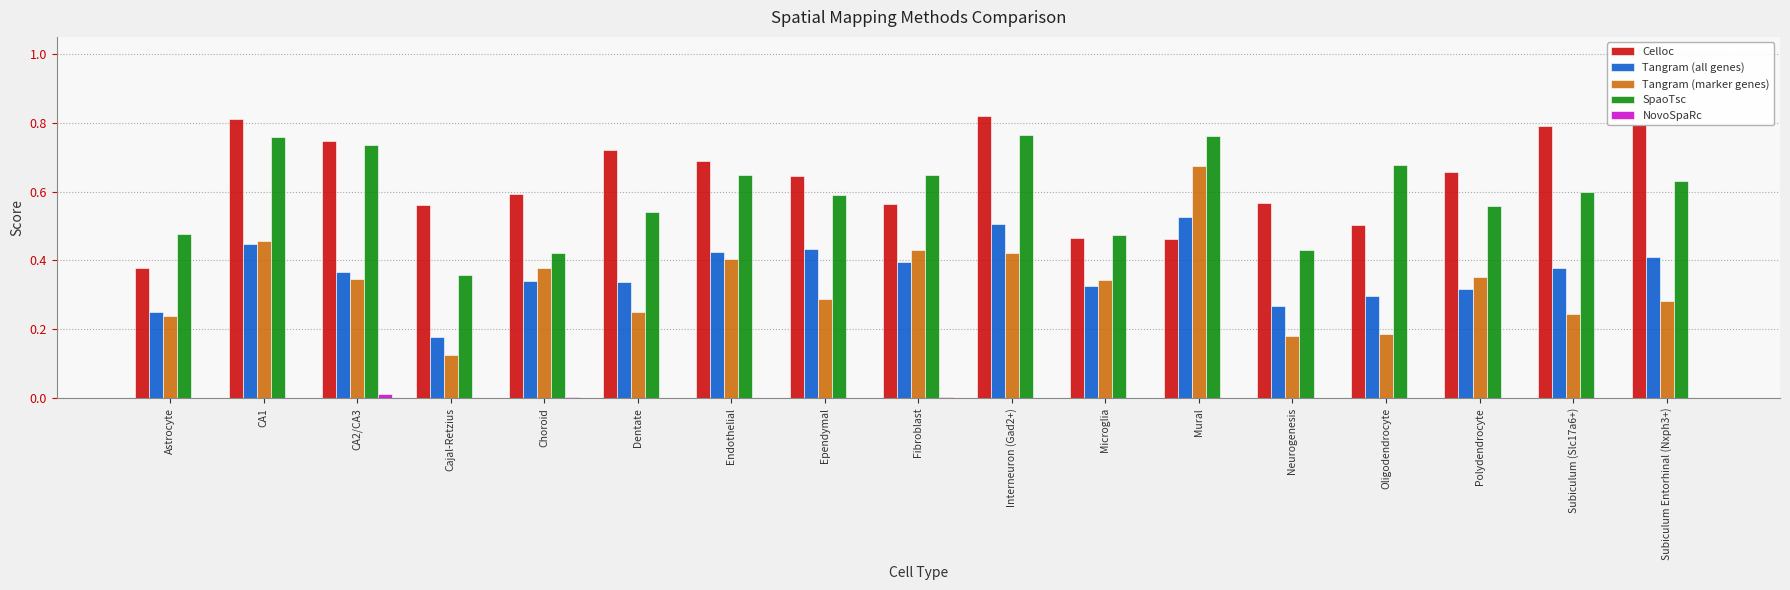

Is the value of SpaoTsc at Dentate greater than the value of Tangram (marker genes) at Interneuron (Gad2+)?

Yes